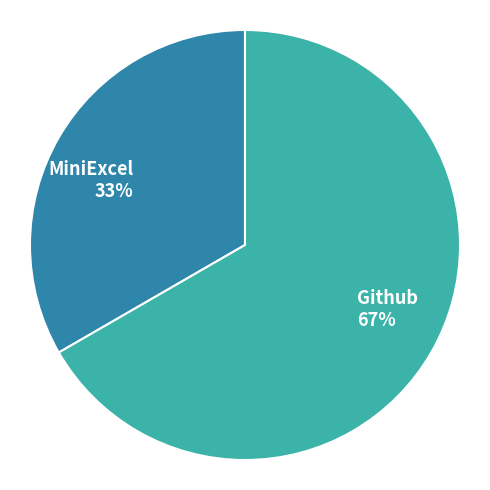

Is the sum of MiniExcel 33% and Github 67% greater than half?

Yes